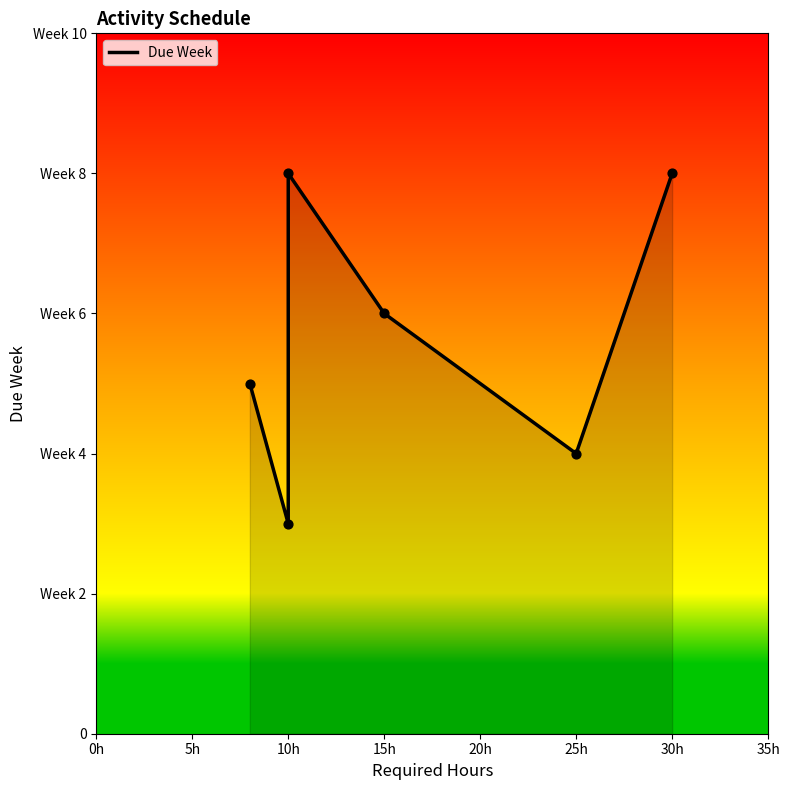

What is the change in value from 10h to 15h?

+3